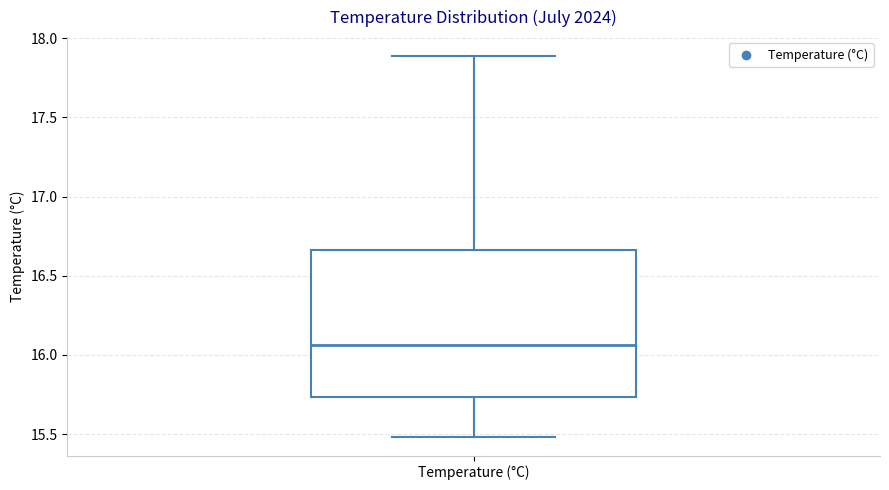

Transcribe this box plot: give where the median line is, the range the box spans, and where the two whiskers end, as read against the y-axis. The values are not printed on the chart, so give them approximately, as read against the axis.

median 16.05, box 15.75 to 16.65, whiskers 15.50 to 17.90